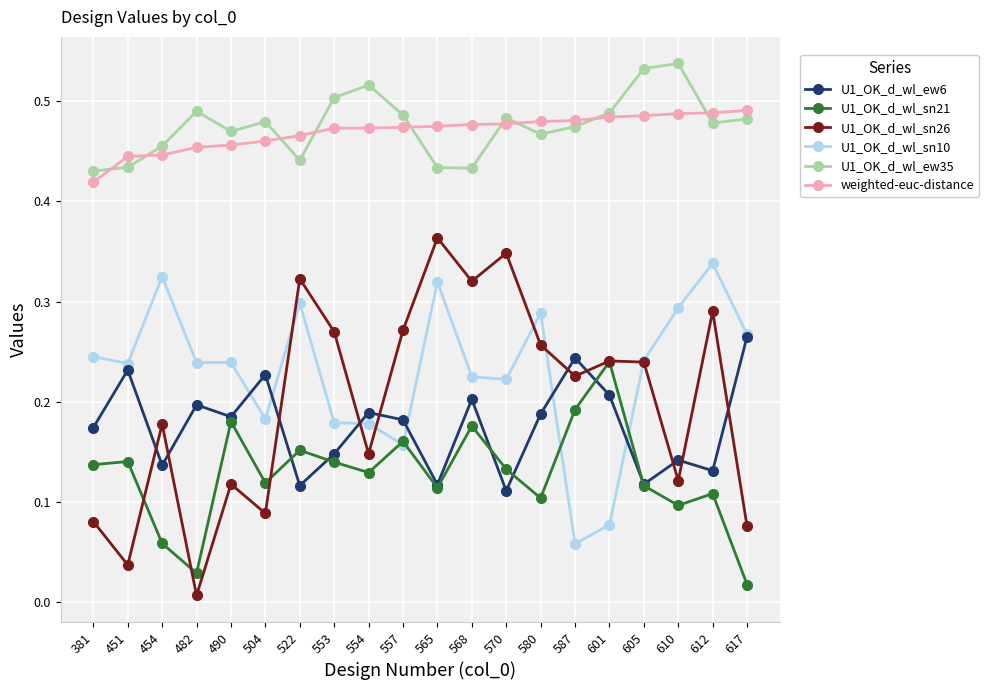

Count the U1_OK_d_wl_sn10 values in the range 0 to 1.

20